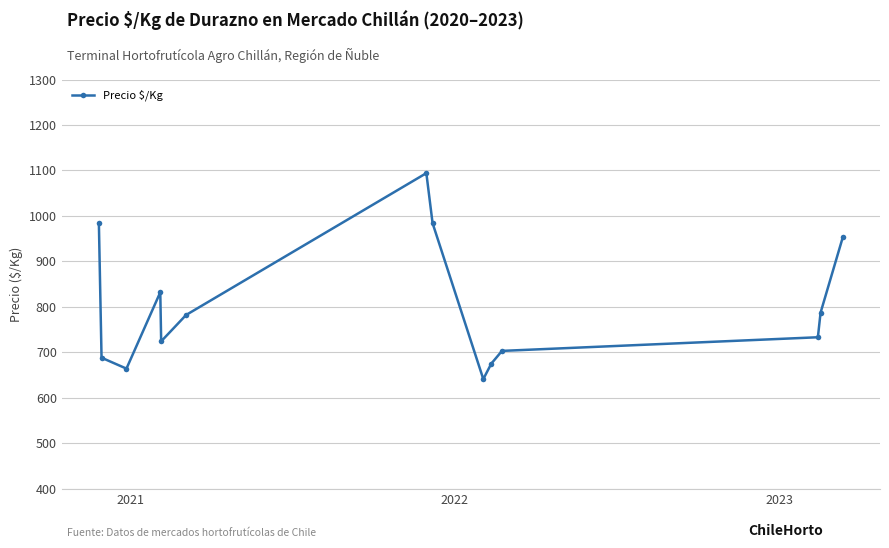

What is the difference between the second highest and minimum values?

343